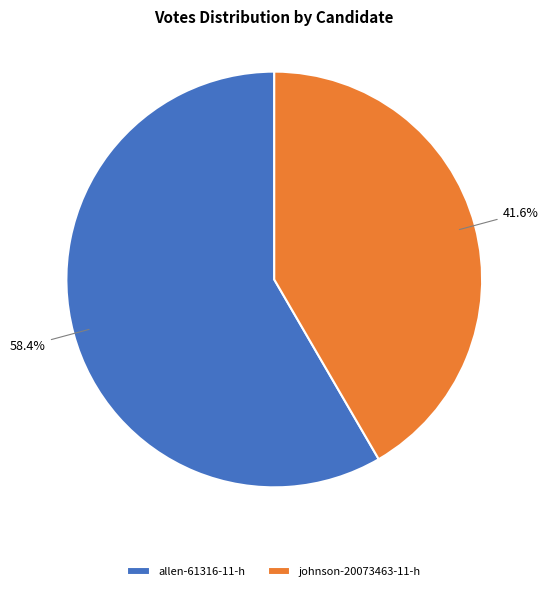

To the nearest percent, what percentage of the pie is johnson-20073463-11-h?

42%